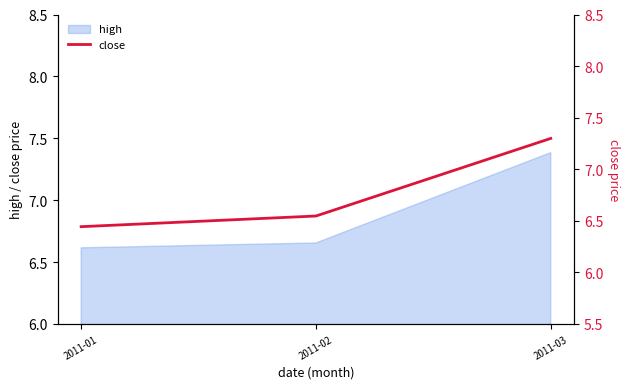

True or false: the data shows 6.5 at 2011-02.

True